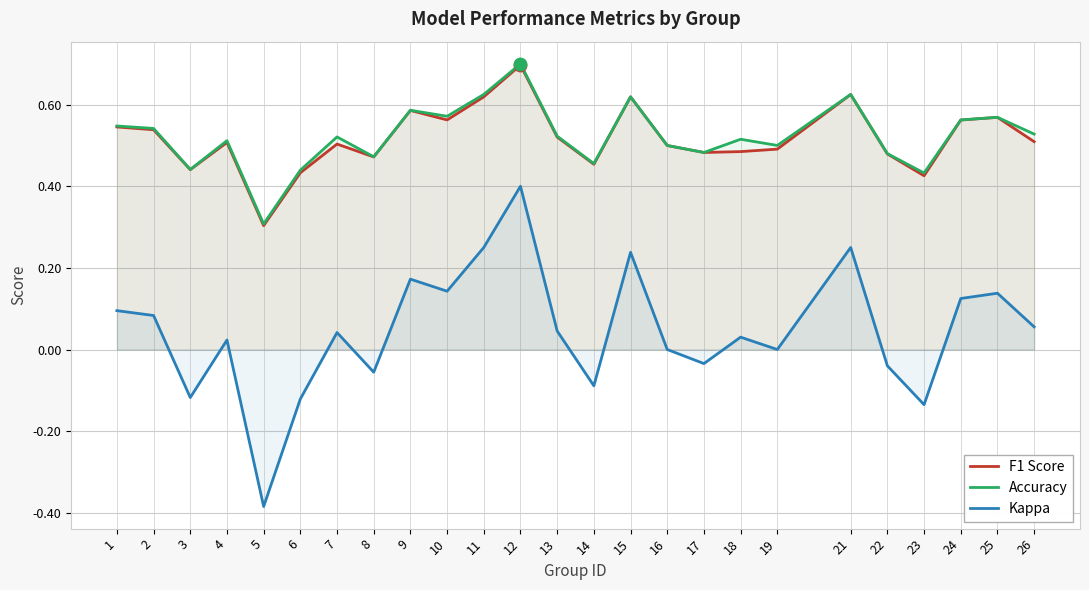

Which series contains the lowest Y value?

Kappa